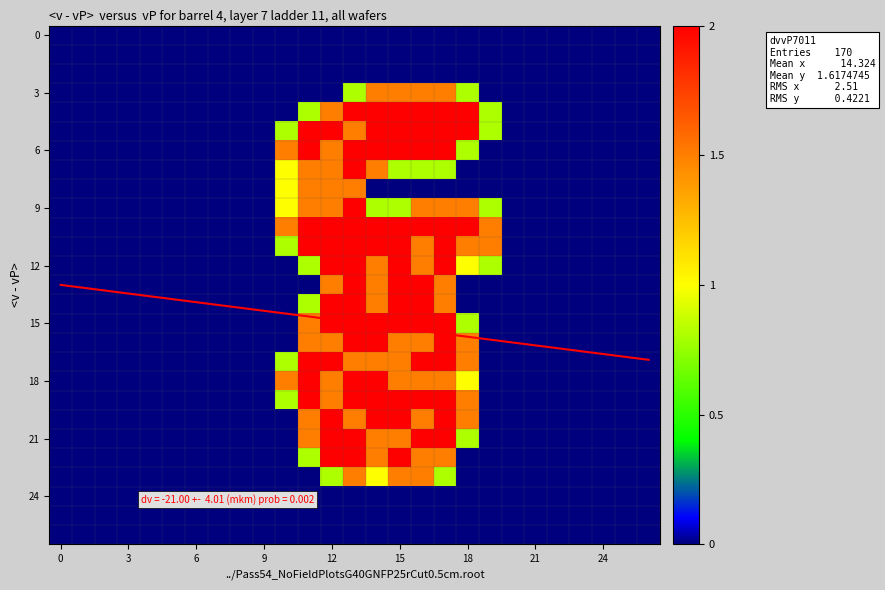

What is the total value across all series at 23?

16.4